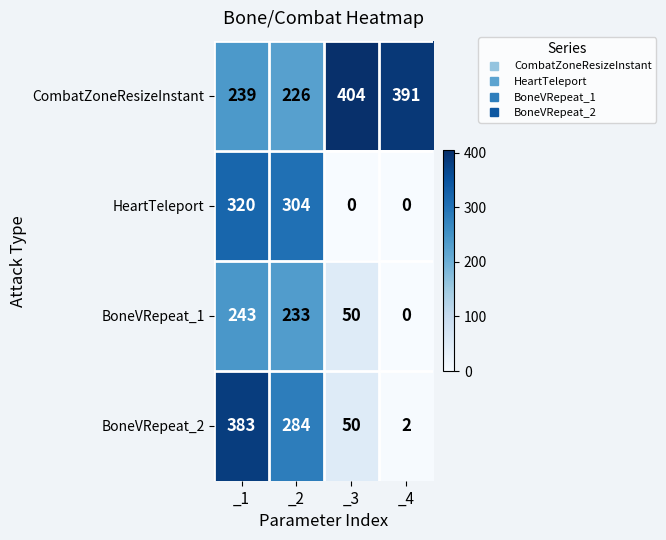

Rank the series by their maximum value, from highest to lowest.

CombatZoneResizeInstant, BoneVRepeat_2, HeartTeleport, BoneVRepeat_1